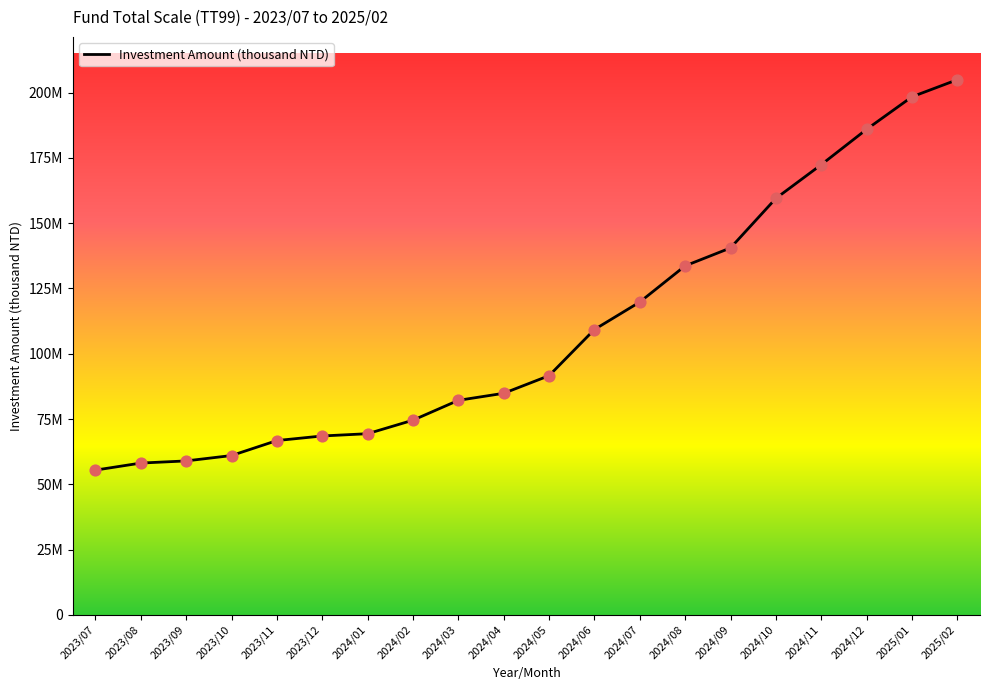

Between 2024/04 and 2024/11, which is larger?

2024/11